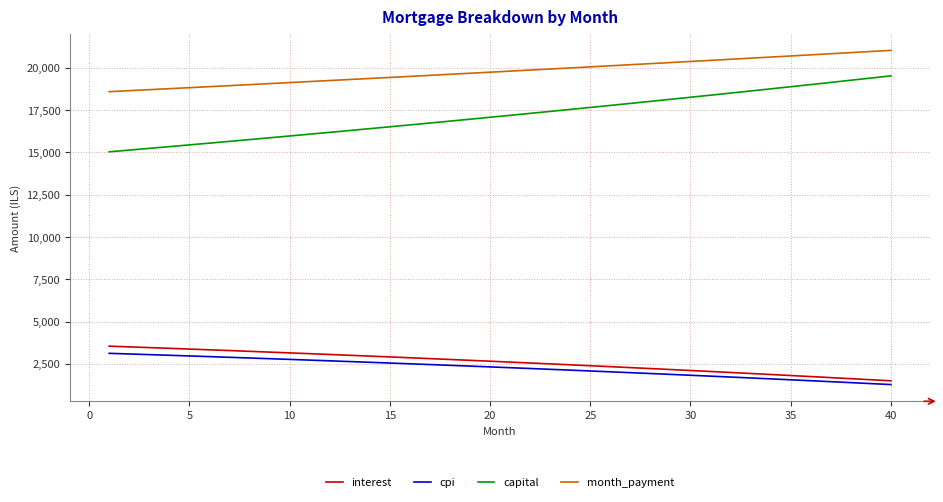

Which series has the largest total across all categories?

month_payment